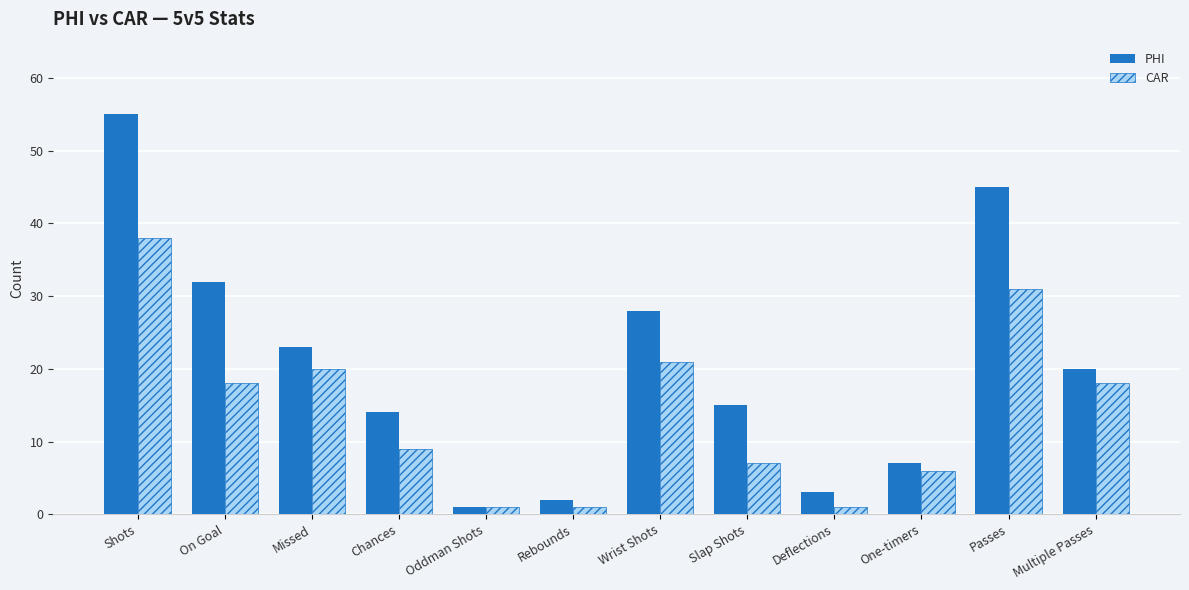

How many data points in PHI are less than 20?

6